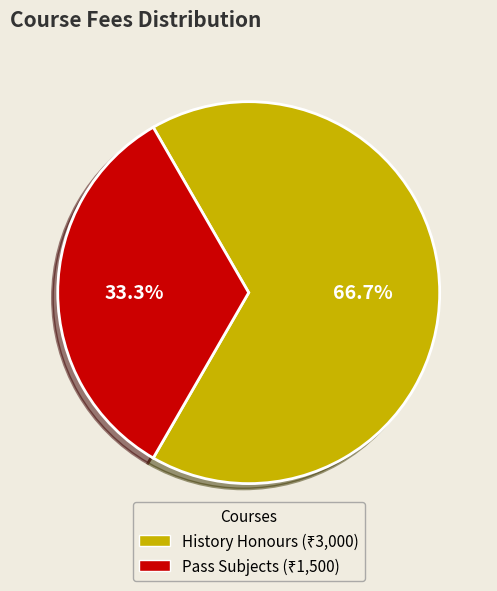

Which has a higher value, History Honours or Pass Subjects?

History Honours